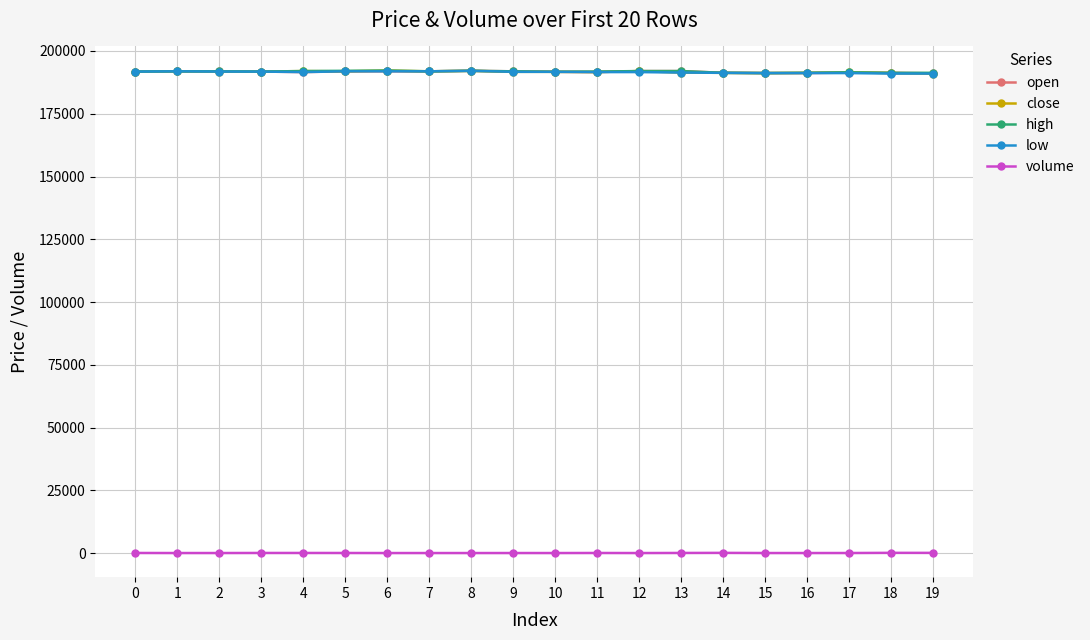

What is the total value across all series at 15?

764806.7